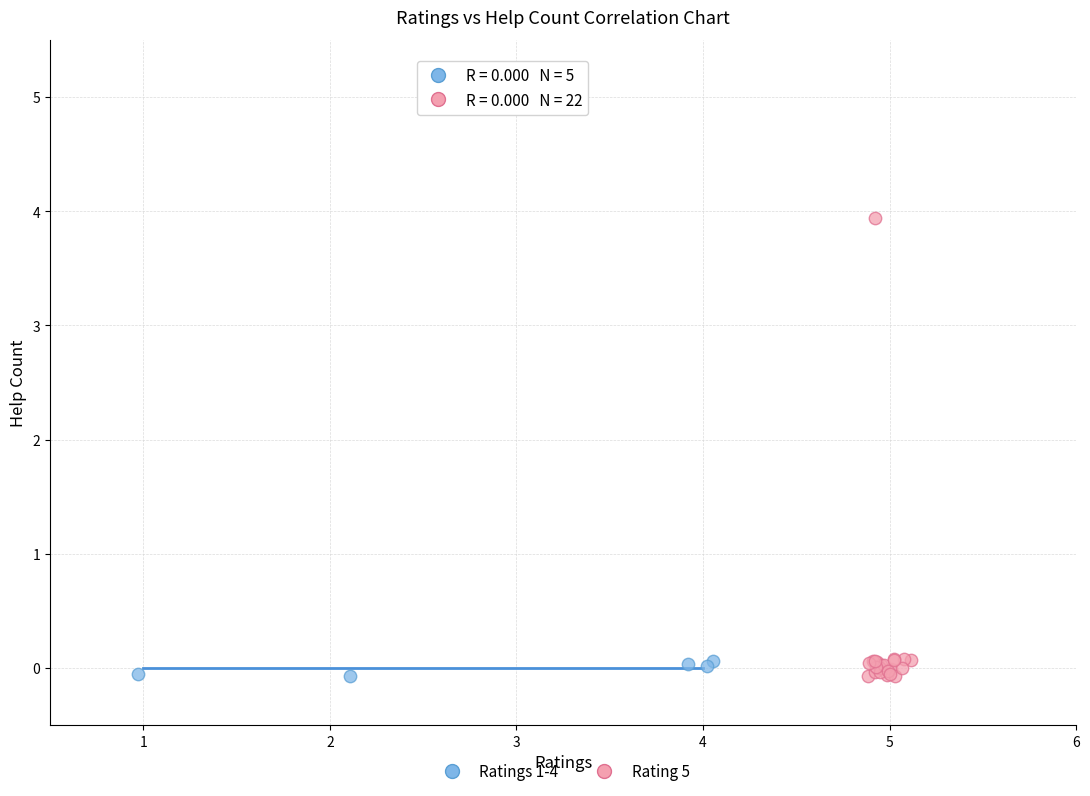

What are all the series names shown in the legend?

Ratings 1-4, Rating 5